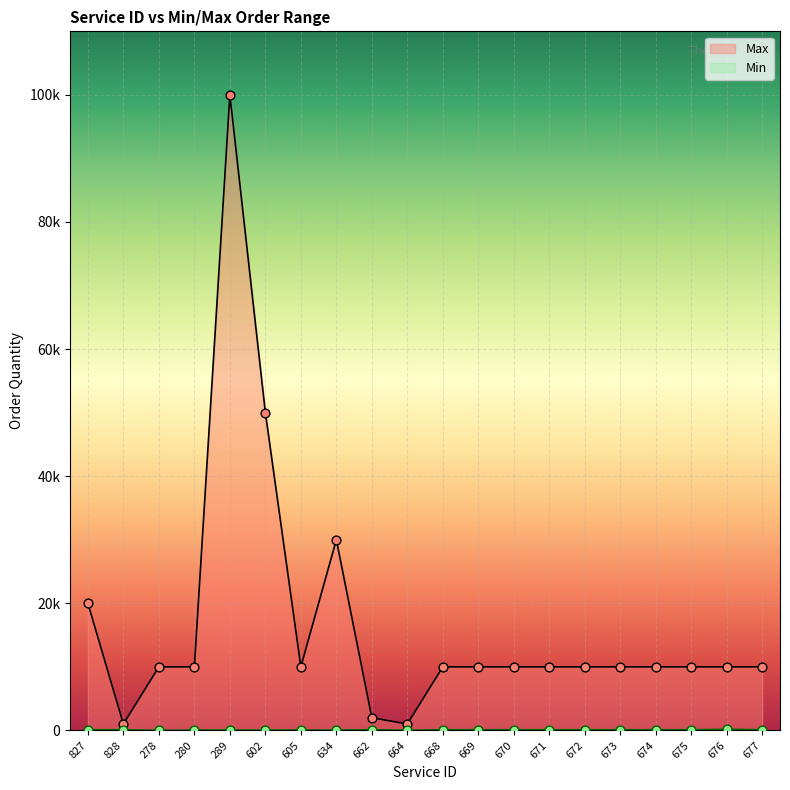

Which series has the widest spread of Y values?

Max